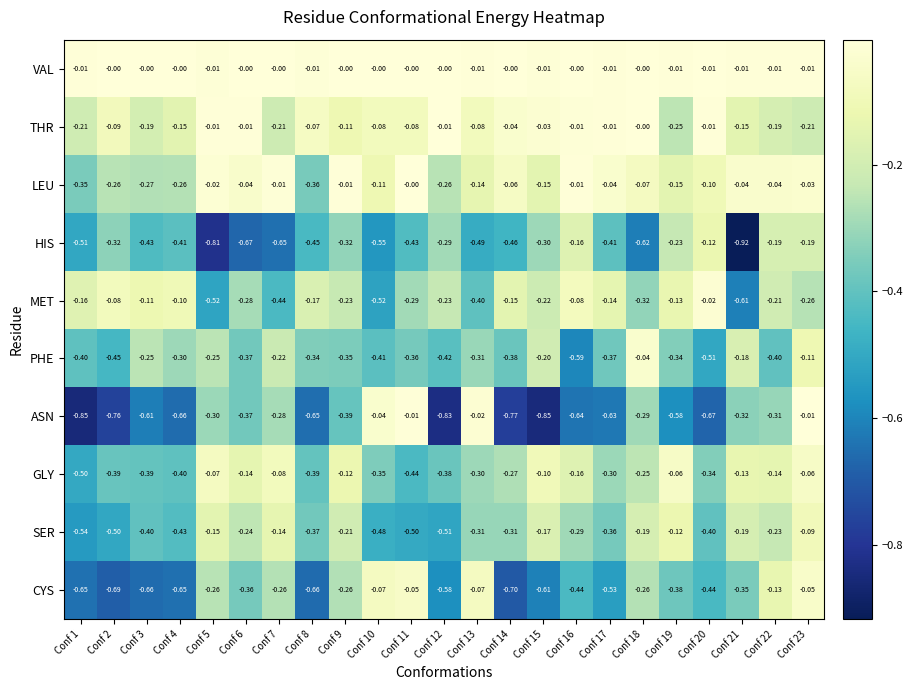

Which series has the largest total across all categories?

VAL